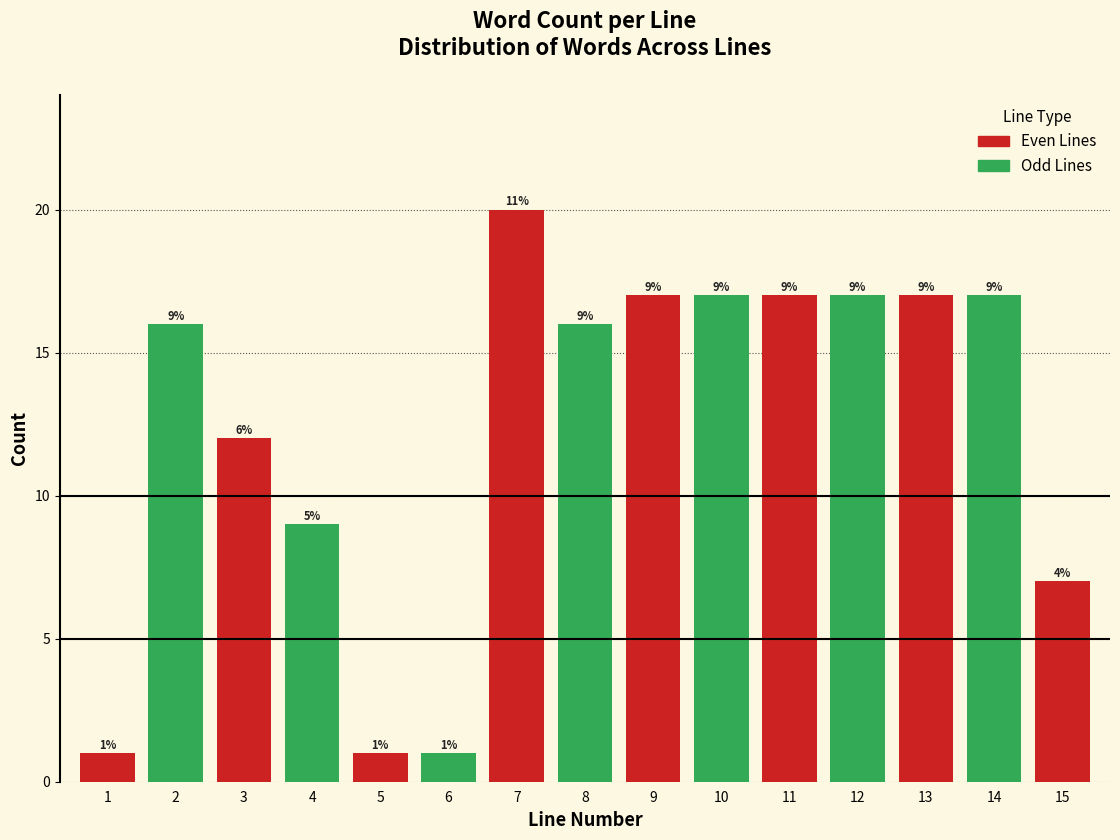

Reading right to left, what are all the values shown in this chart?

7	17	17	17	17	17	17	16	20	1	1	9	12	16	1